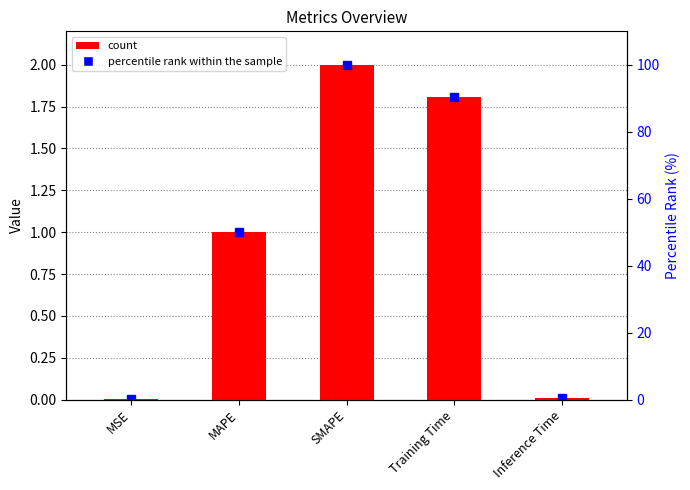

What is the difference between the values at Training Time and MSE?

1.8